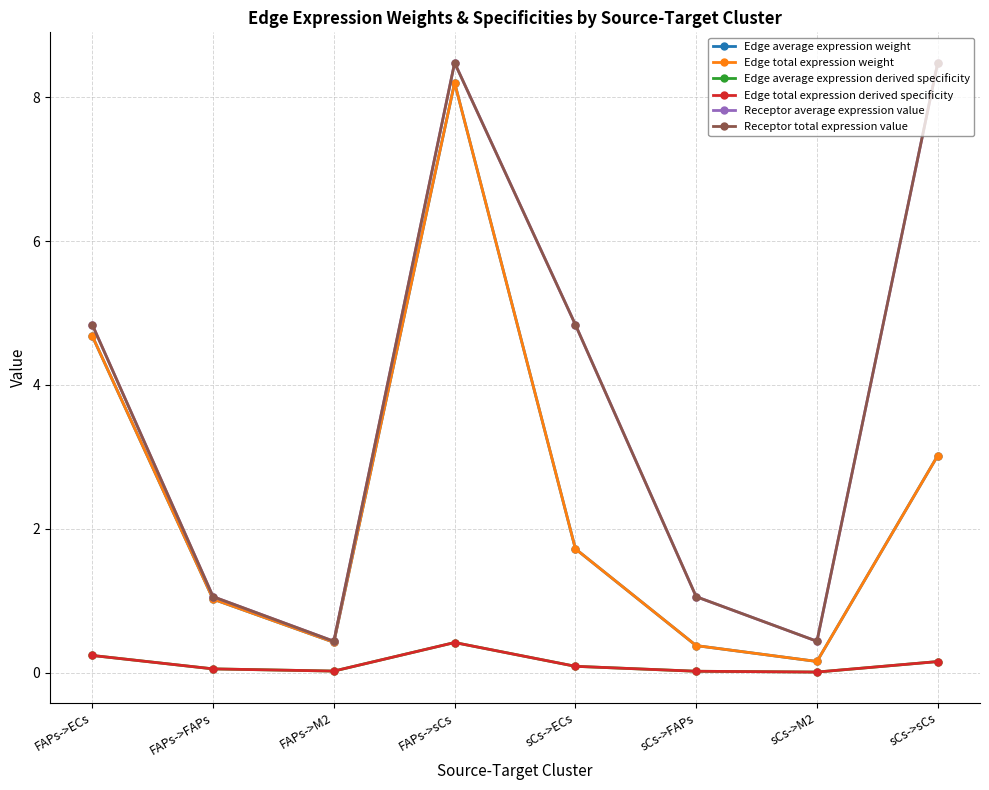

How many interior local valleys does the Edge average expression derived specificity series have?

2